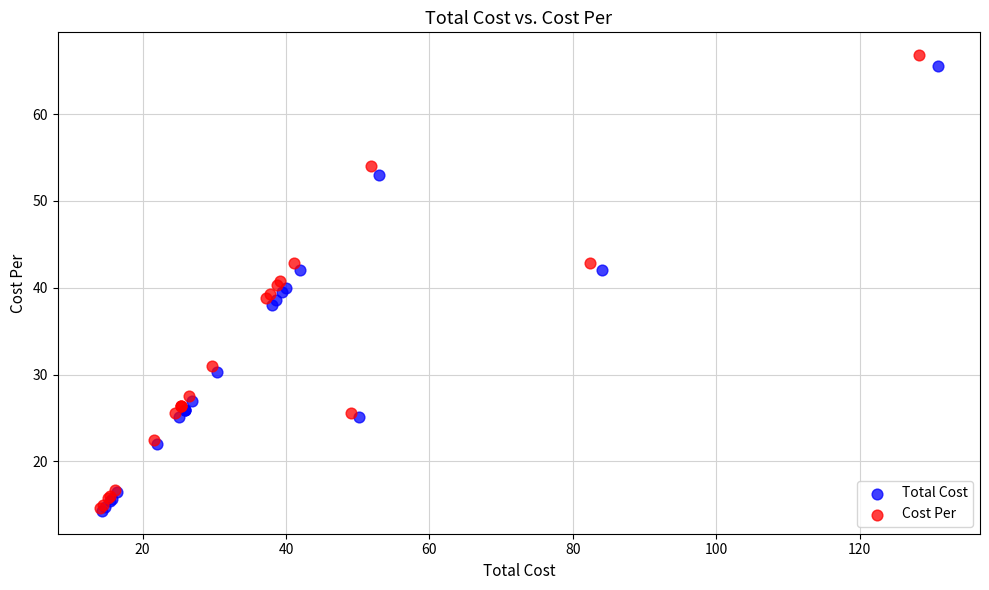

Which series has the largest Y range (max minus min)?

Cost Per